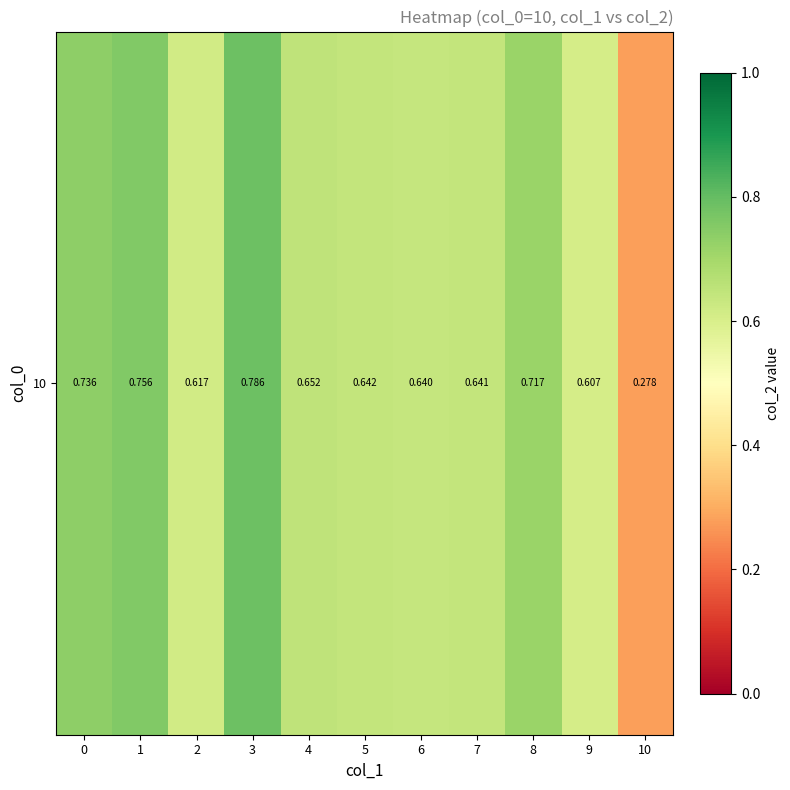

Between 10 and 7, which is larger?

7